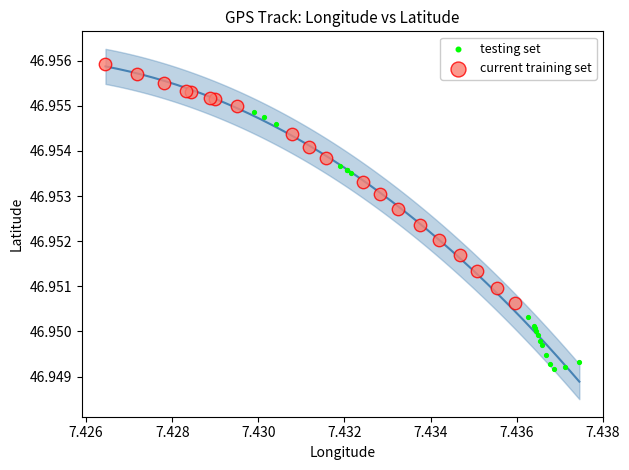

Which series reaches the maximum Y coordinate?

current training set